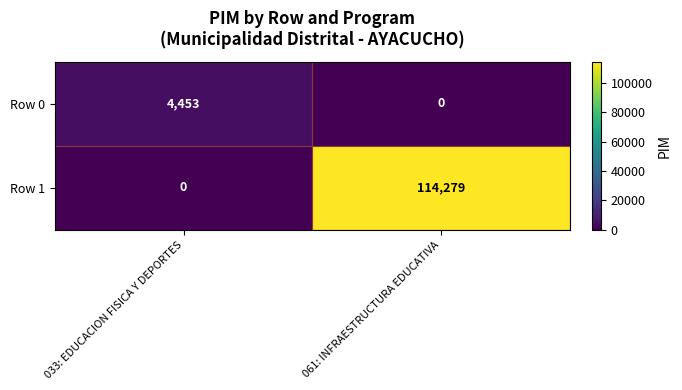

At which label is Row 0 closest to 2226?

061: INFRAESTRUCTURA EDUCATIVA